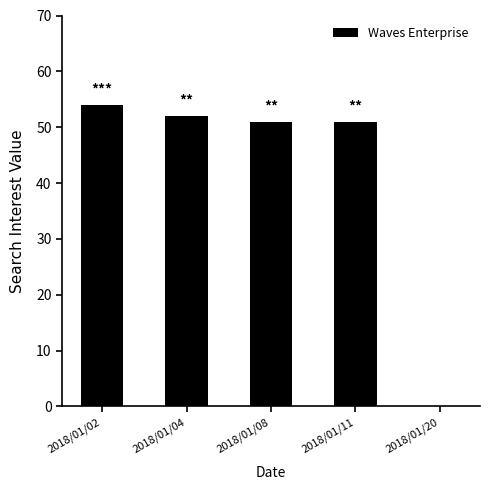

What is the average value?

42